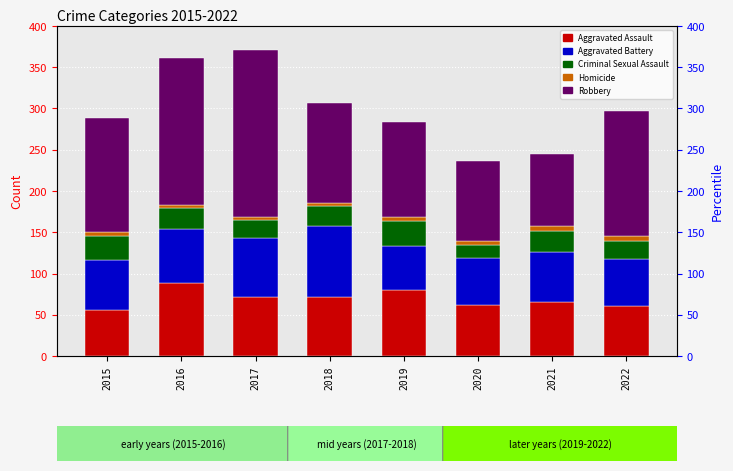

How many categories are shown in the chart?

8